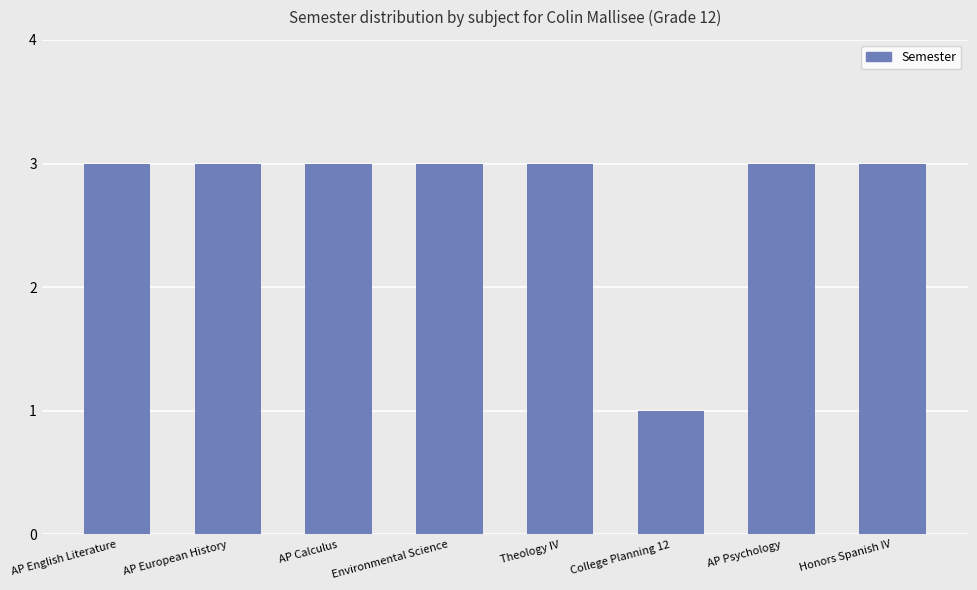

What is the difference between the maximum and minimum values?

2